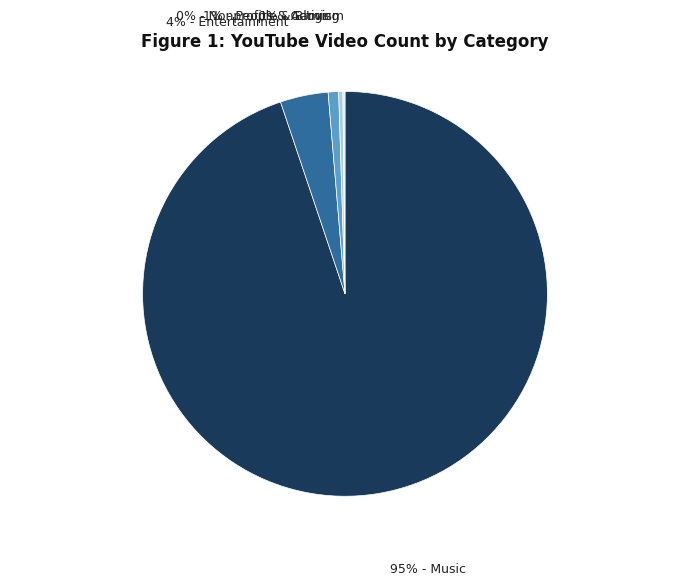

To the nearest percent, what is the difference between the largest and smallest slice percentages?

95%